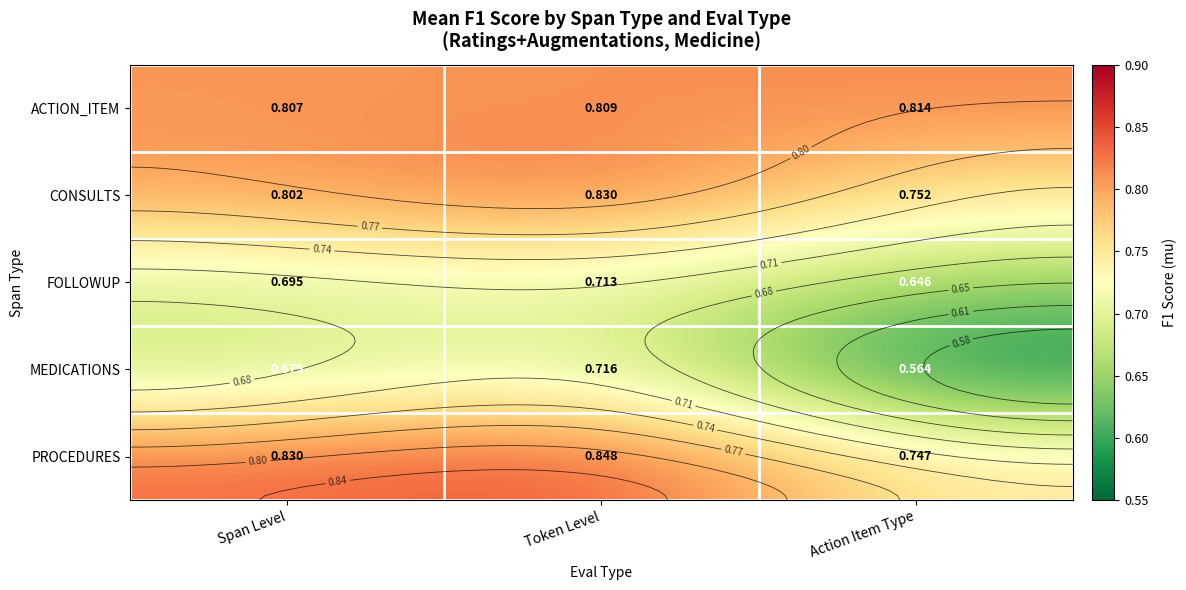

Rank the series at Span Level from highest to lowest value.

PROCEDURES, ACTION_ITEM, CONSULTS, FOLLOWUP, MEDICATIONS